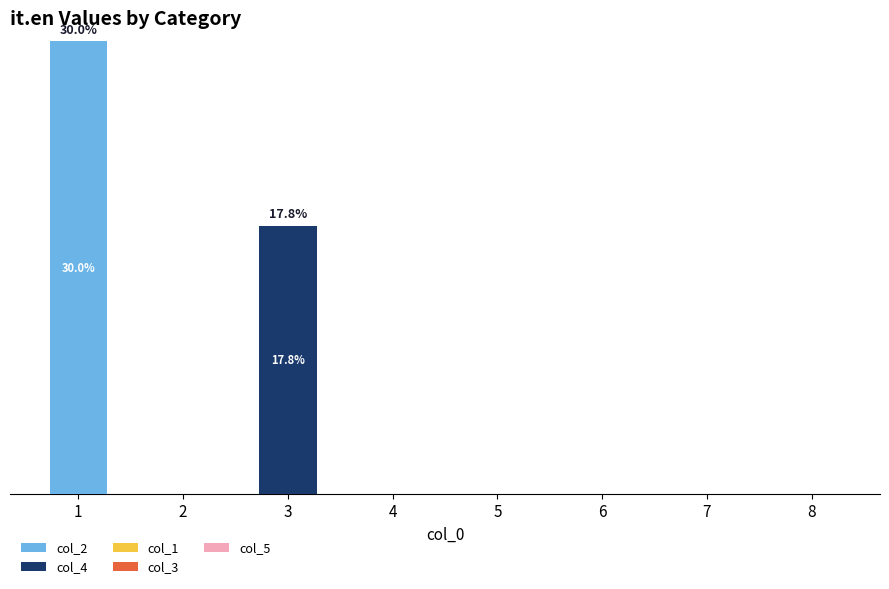

Are the bars grouped side by side (vs. stacked)?

No